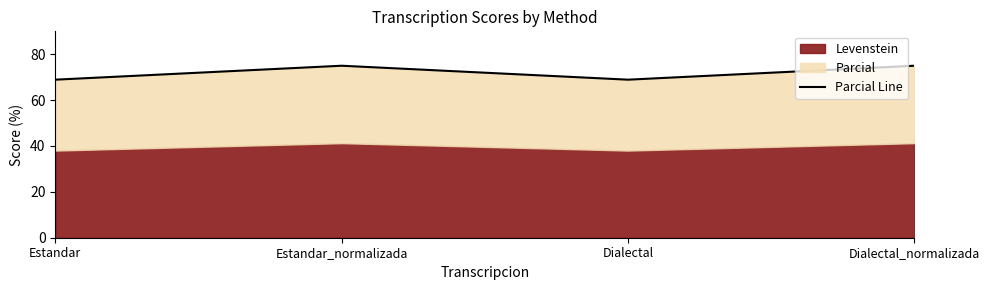

List the labels in order of value, largest first.

Estandar_normalizada, Dialectal_normalizada, Estandar, Dialectal